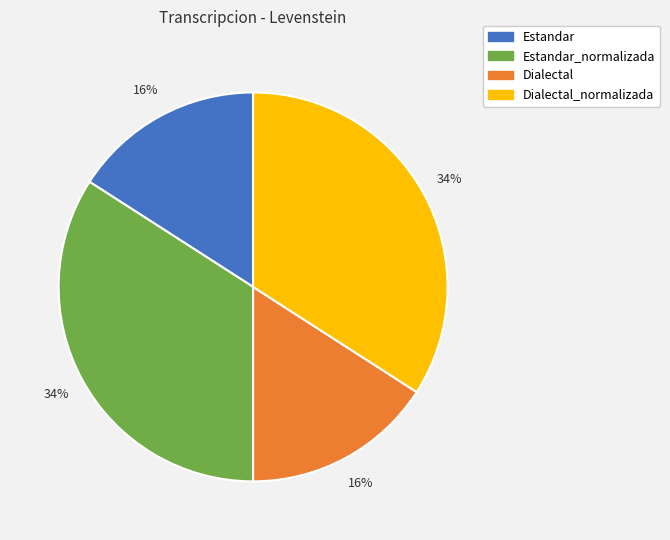

Does any single category account for the majority?

No